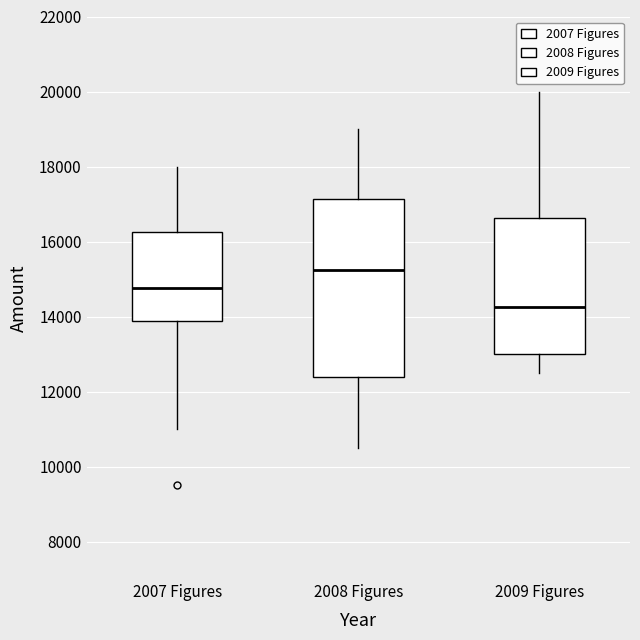

Reading left to right, transcribe this box plot: for each box, give where its median line is, the range the box spans, and where its two whiskers end, as read against the y-axis. The values are not printed on the chart, so give them approximately, as read against the axis.

2007 Figures: median 14800, box 13800 to 16200, whiskers 11000 to 18000
2008 Figures: median 15200, box 12400 to 17200, whiskers 10600 to 19000
2009 Figures: median 14200, box 13000 to 16600, whiskers 12600 to 20000